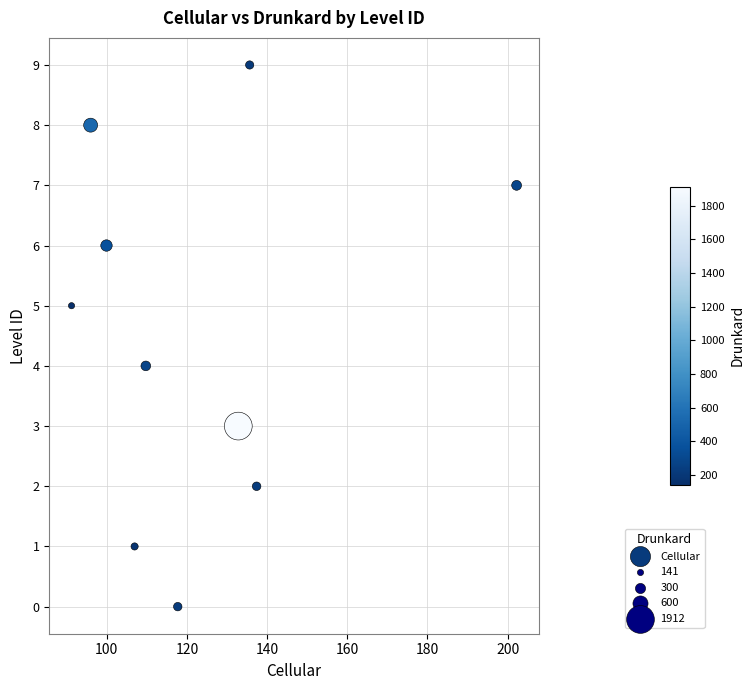

What is the range of Y values (max minus min)?

9